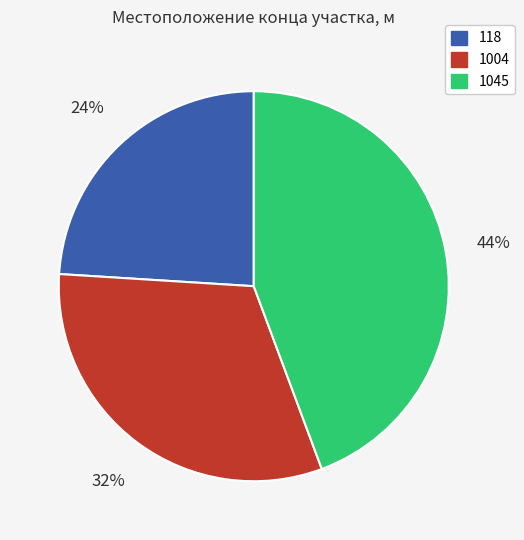

To the nearest percent, what is the combined percentage of 1045 and 118?

68%